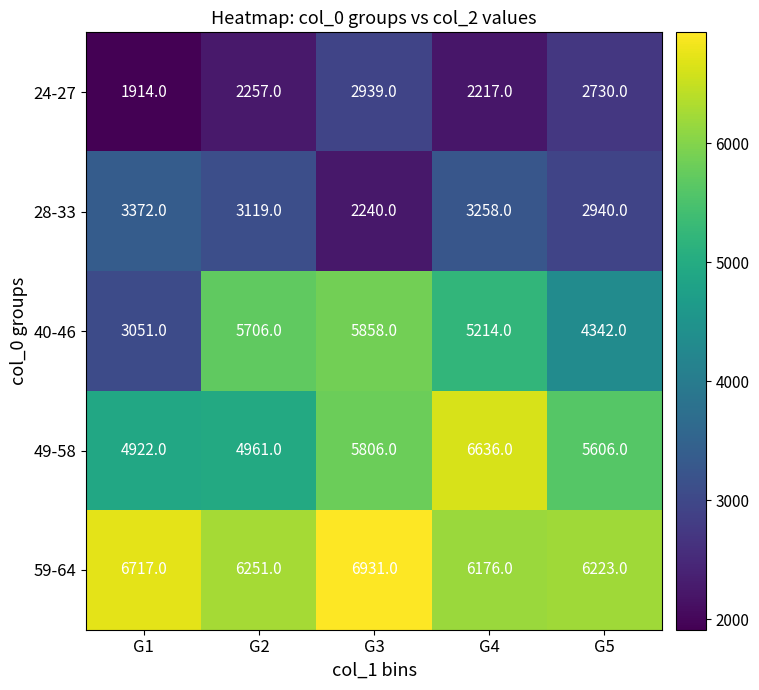

Reading right to left, extract all data points from this chart.

24-27: G5=2730	G4=2217	G3=2939	G2=2257	G1=1914
28-33: G5=2940	G4=3258	G3=2240	G2=3119	G1=3372
40-46: G5=4342	G4=5214	G3=5858	G2=5706	G1=3051
49-58: G5=5606	G4=6636	G3=5806	G2=4961	G1=4922
59-64: G5=6223	G4=6176	G3=6931	G2=6251	G1=6717